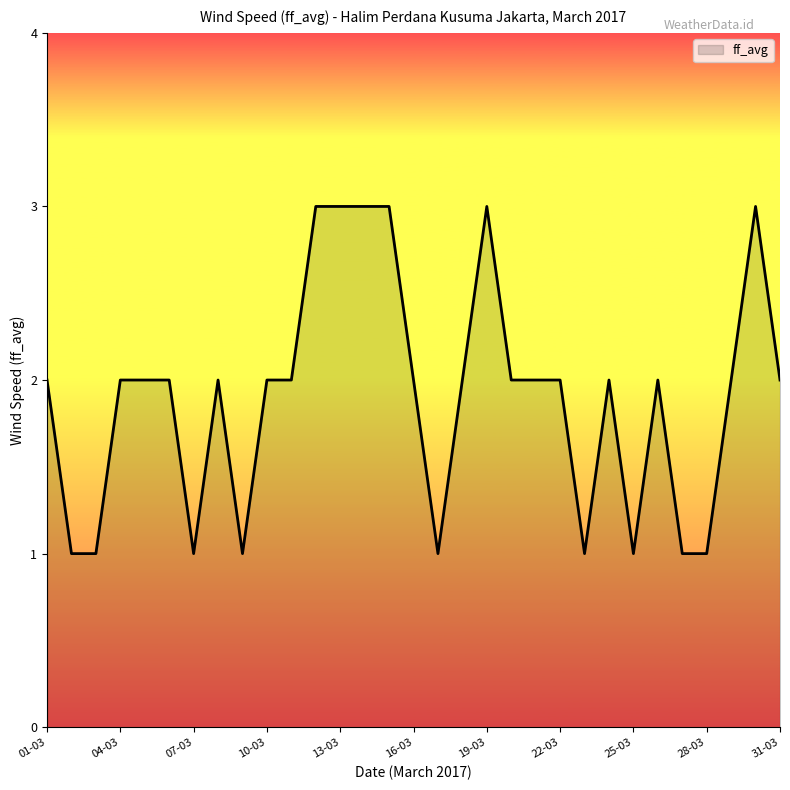

How many values are between 1 and 2?

25